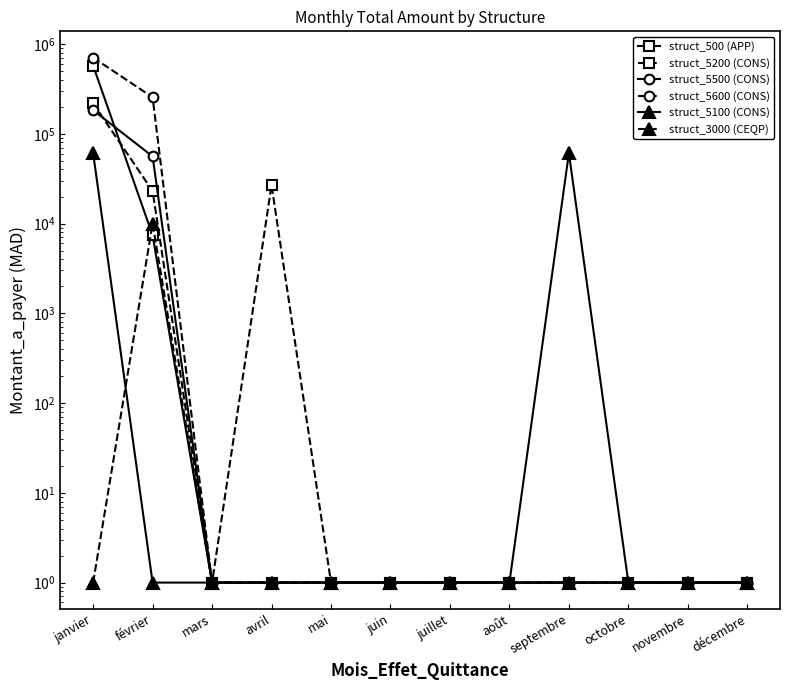

True or false: struct_5600 (CONS) and struct_5200 (CONS) cross at least once.

False